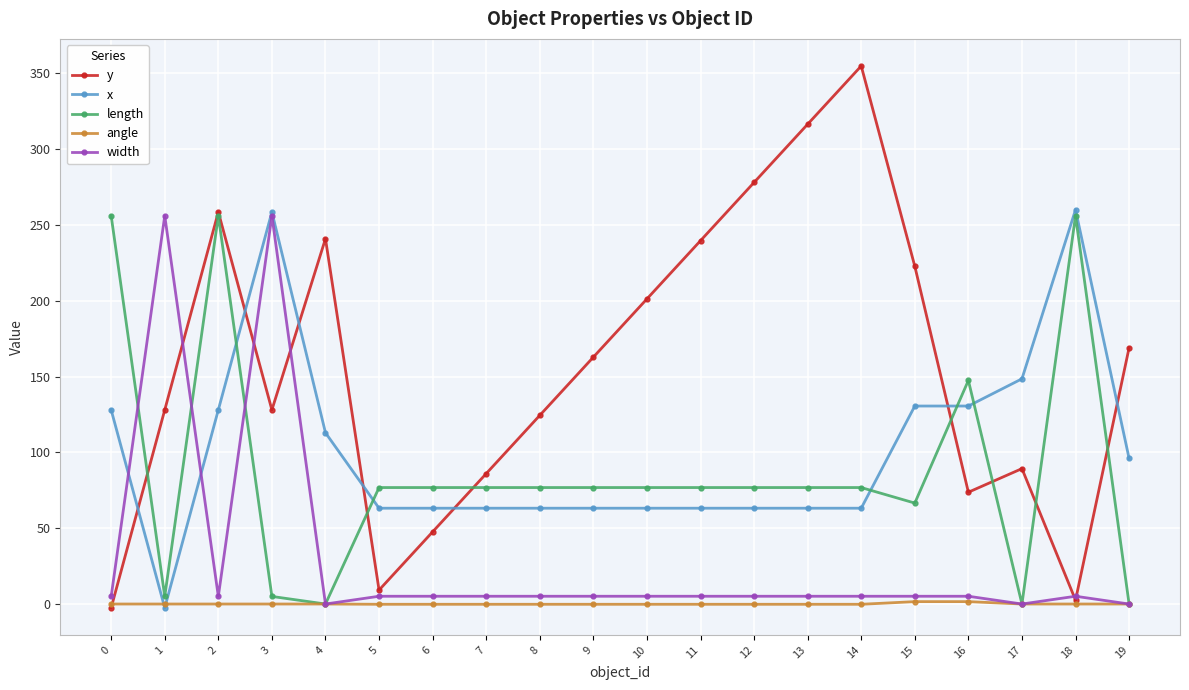

Count the number of categories in the chart.

20